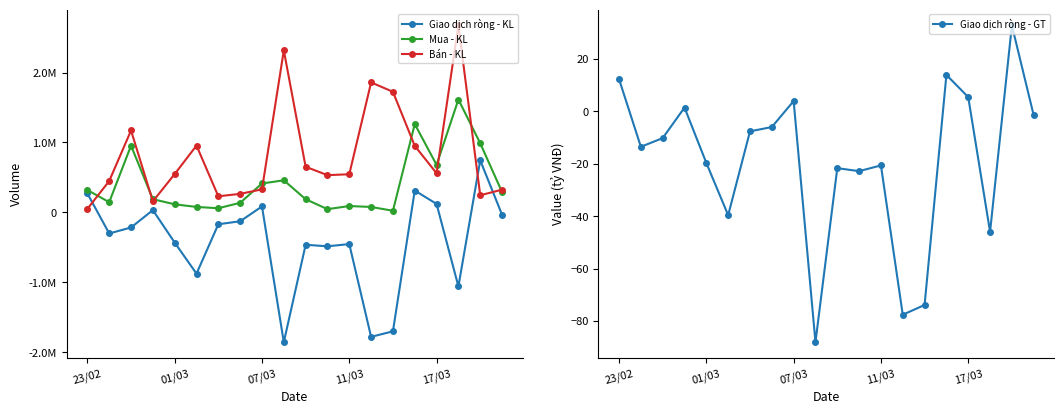

At which category is the sum across all series the highest?

17